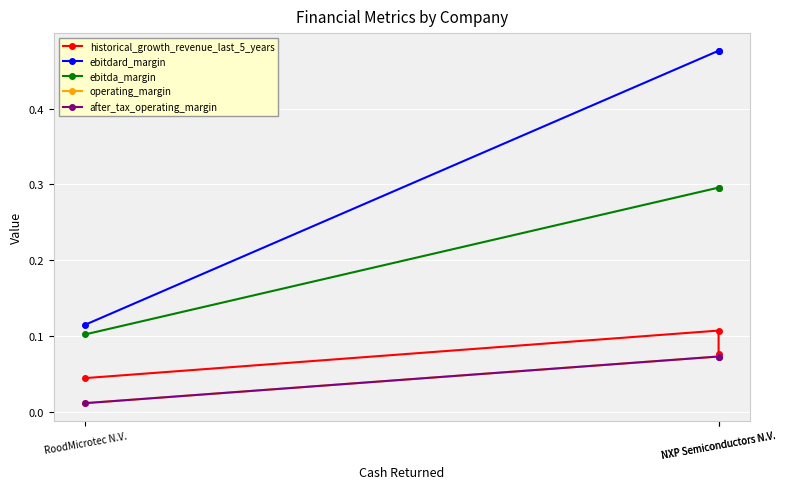

Which category has the highest value in the historical_growth_revenue_last_5_years series?

NXP Semiconductors N.V.